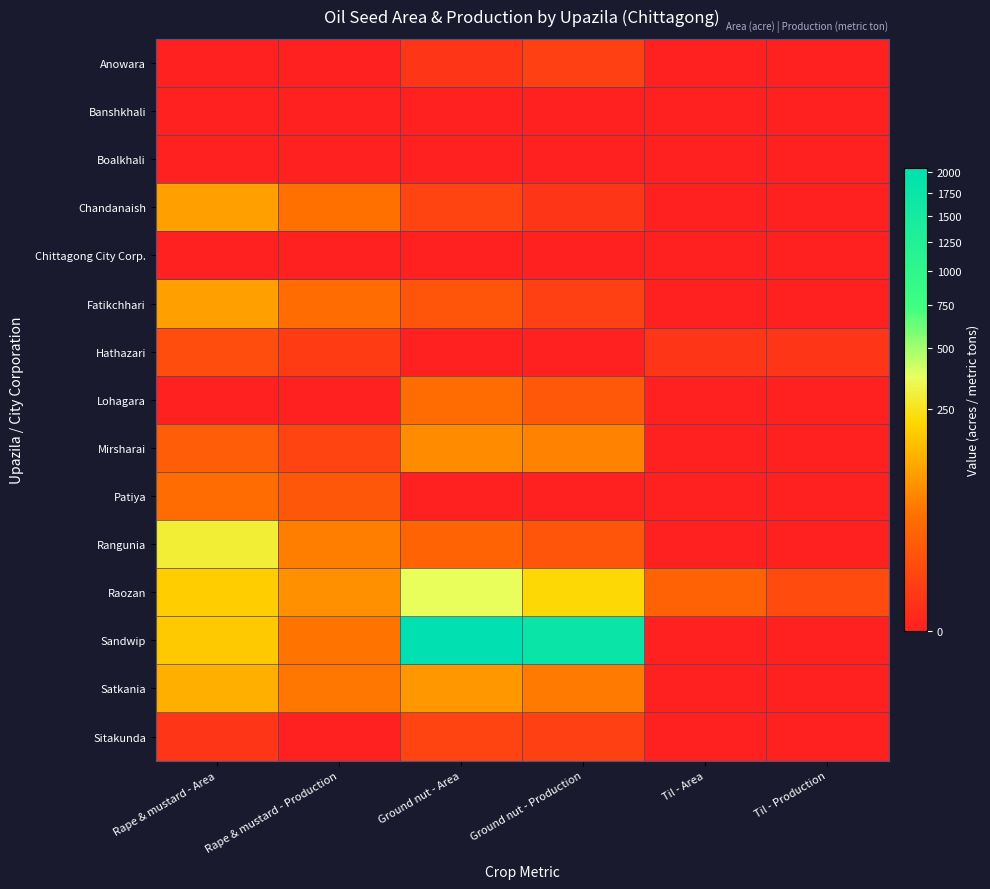

Reading left to right, what are all the values shown in this chart?

Anowara: Rape & mustard - Area=0	Rape & mustard - Production=0	Ground nut - Area=1	Ground nut - Production=3	Til - Area=0	Til - Production=0
Banshkhali: Rape & mustard - Area=0	Rape & mustard - Production=0	Ground nut - Area=0	Ground nut - Production=0	Til - Area=0	Til - Production=0
Boalkhali: Rape & mustard - Area=0	Rape & mustard - Production=0	Ground nut - Area=0	Ground nut - Production=0	Til - Area=0	Til - Production=0
Chandanaish: Rape & mustard - Area=98	Rape & mustard - Production=40	Ground nut - Area=4	Ground nut - Production=1	Til - Area=0	Til - Production=0
Chittagong City Corp.: Rape & mustard - Area=0	Rape & mustard - Production=0	Ground nut - Area=0	Ground nut - Production=0	Til - Area=0	Til - Production=0
Fatikchhari: Rape & mustard - Area=99	Rape & mustard - Production=35	Ground nut - Area=13	Ground nut - Production=3	Til - Area=0	Til - Production=0
Hathazari: Rape & mustard - Area=8	Rape & mustard - Production=2	Ground nut - Area=0	Ground nut - Production=0	Til - Area=1	Til - Production=1
Lohagara: Rape & mustard - Area=0	Rape & mustard - Production=0	Ground nut - Area=34	Ground nut - Production=15	Til - Area=0	Til - Production=0
Mirsharai: Rape & mustard - Area=19	Rape & mustard - Production=4	Ground nut - Area=70	Ground nut - Production=57	Til - Area=0	Til - Production=0
Patiya: Rape & mustard - Area=35	Rape & mustard - Production=14	Ground nut - Area=0	Ground nut - Production=0	Til - Area=0	Til - Production=0
Rangunia: Rape & mustard - Area=289	Rape & mustard - Production=54	Ground nut - Area=25	Ground nut - Production=13	Til - Area=0	Til - Production=0
Raozan: Rape & mustard - Area=186	Rape & mustard - Production=75	Ground nut - Area=360	Ground nut - Production=216	Til - Area=22	Til - Production=7
Sandwip: Rape & mustard - Area=177	Rape & mustard - Production=43	Ground nut - Area=2045	Ground nut - Production=1759	Til - Area=0	Til - Production=0
Satkania: Rape & mustard - Area=122	Rape & mustard - Production=46	Ground nut - Area=87	Ground nut - Production=49	Til - Area=0	Til - Production=0
Sitakunda: Rape & mustard - Area=1	Rape & mustard - Production=0	Ground nut - Area=4	Ground nut - Production=3	Til - Area=0	Til - Production=0